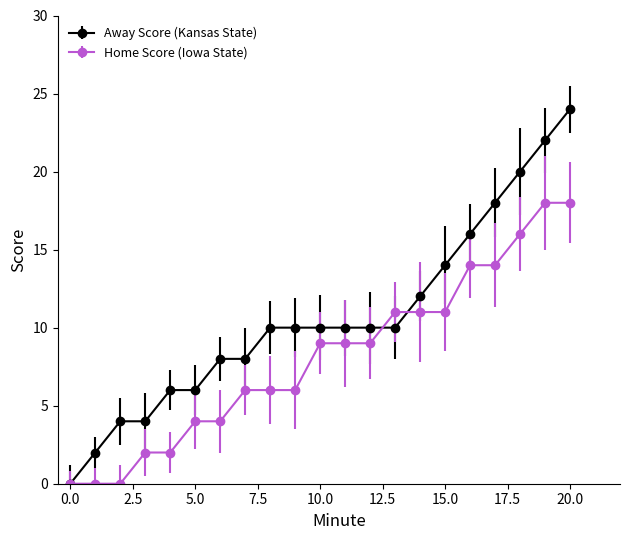

How many lines are shown in the chart?

2